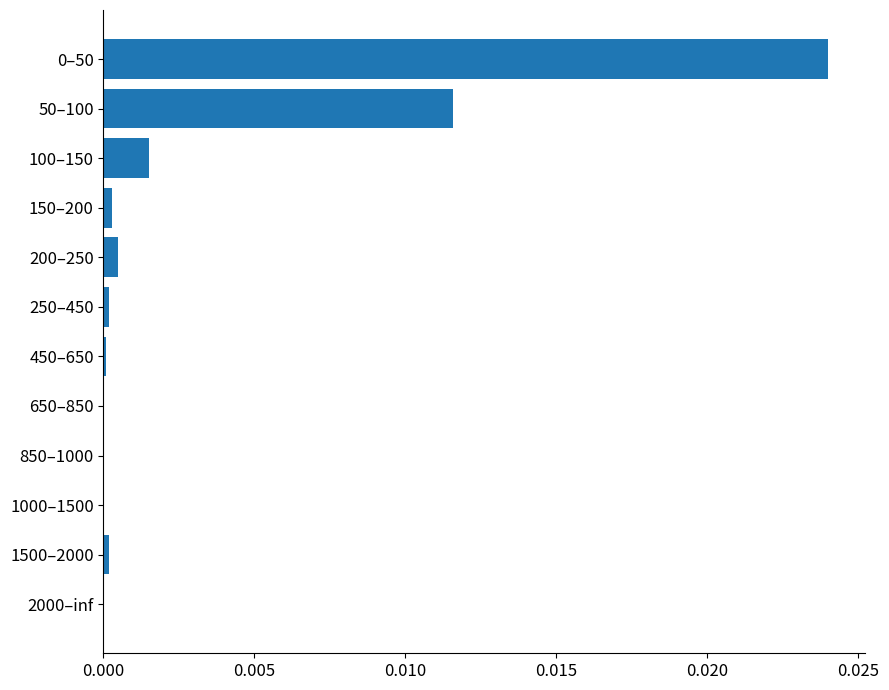

Is it true that the value at 0–50 is 0.0?

True